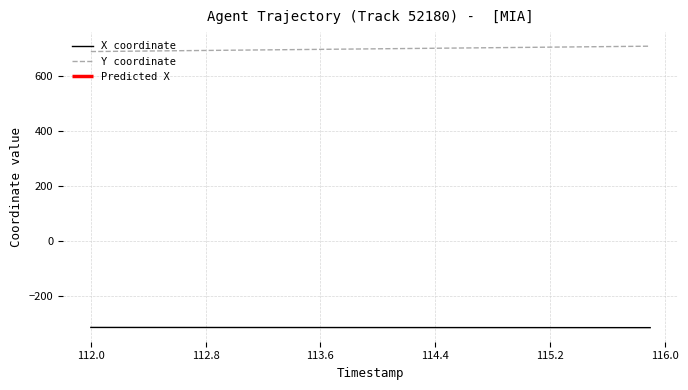

True or false: Y coordinate and X coordinate intersect in this chart.

False